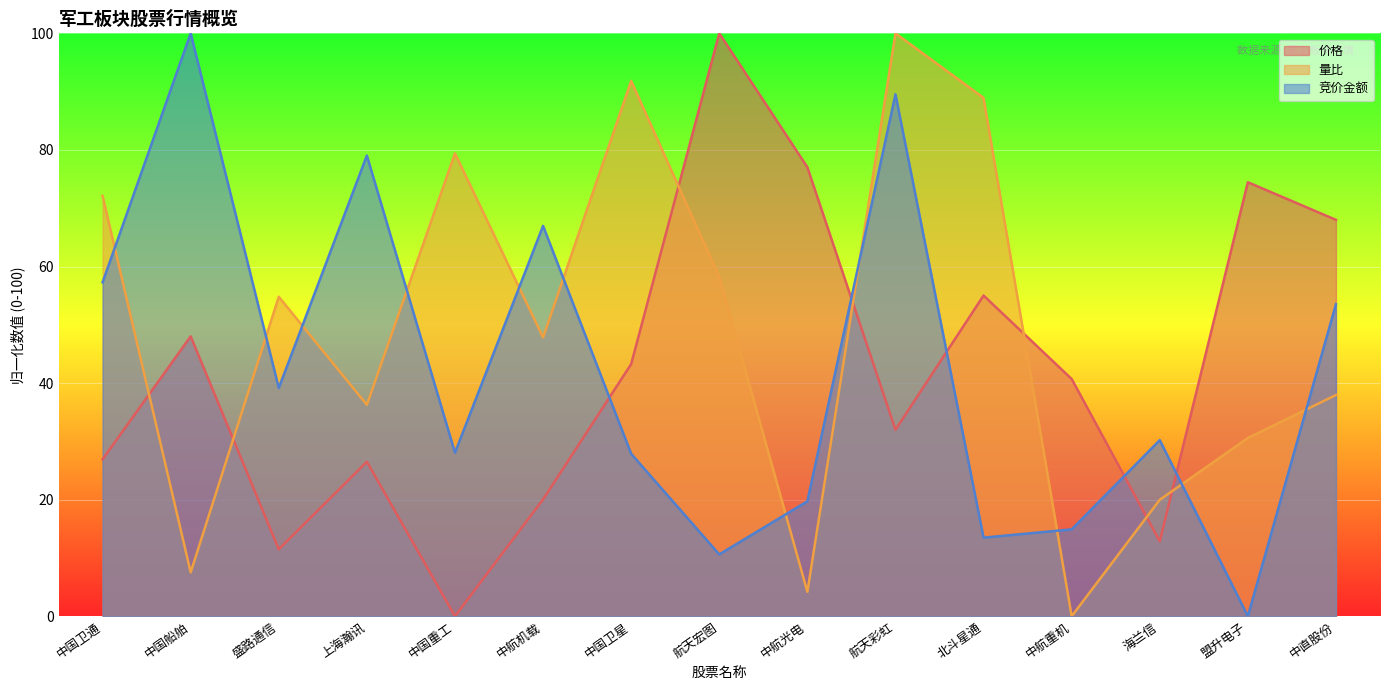

Between 中国卫星 and 中直股份, which is larger?

中直股份